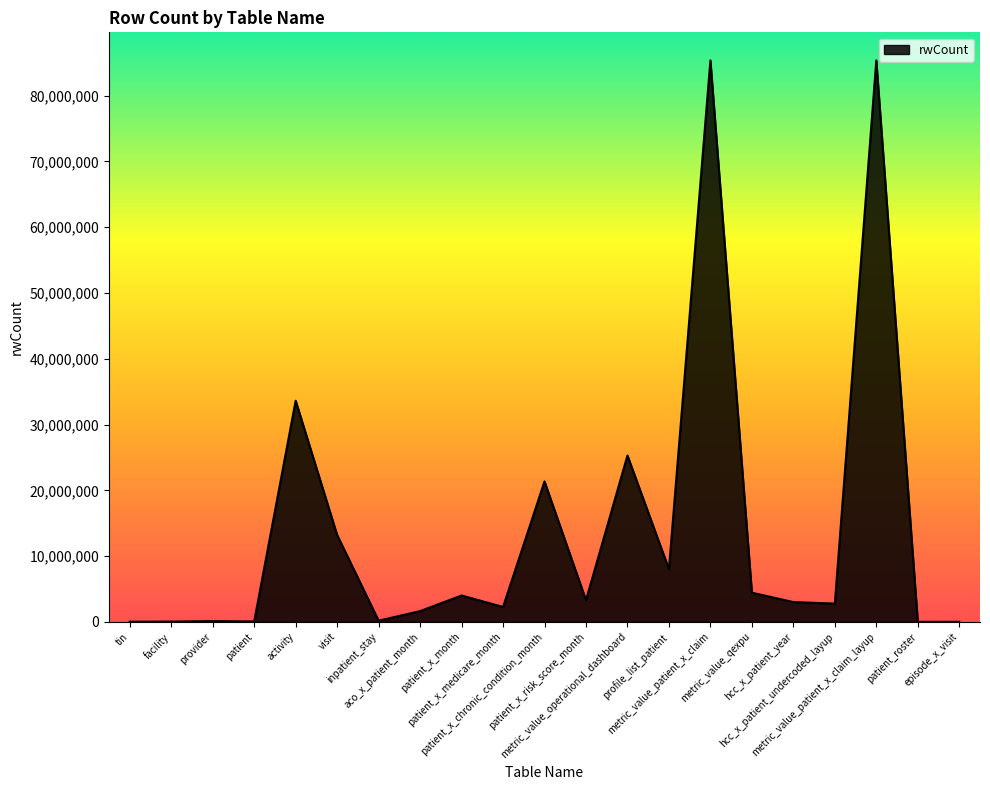

What is the difference between the maximum and minimum values?

85355912